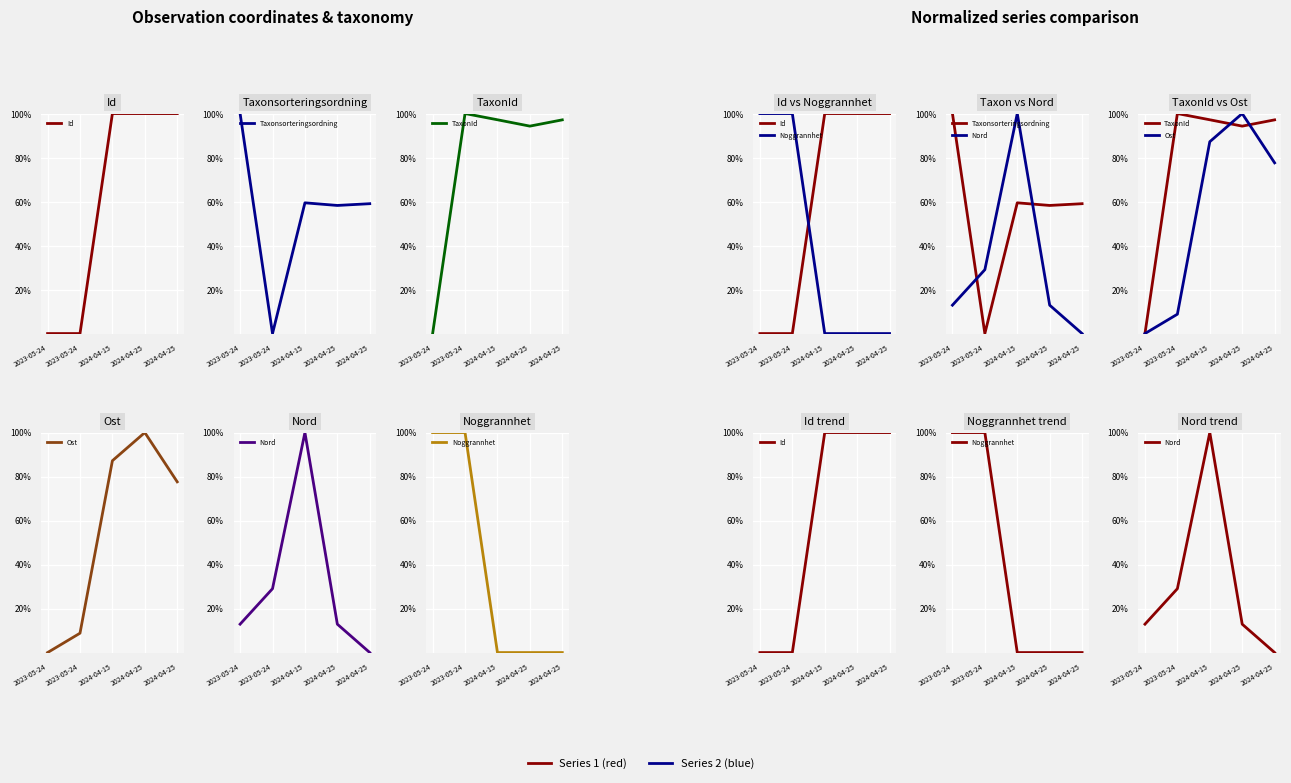

True or false: Noggrannhet and TaxonId intersect in this chart.

False